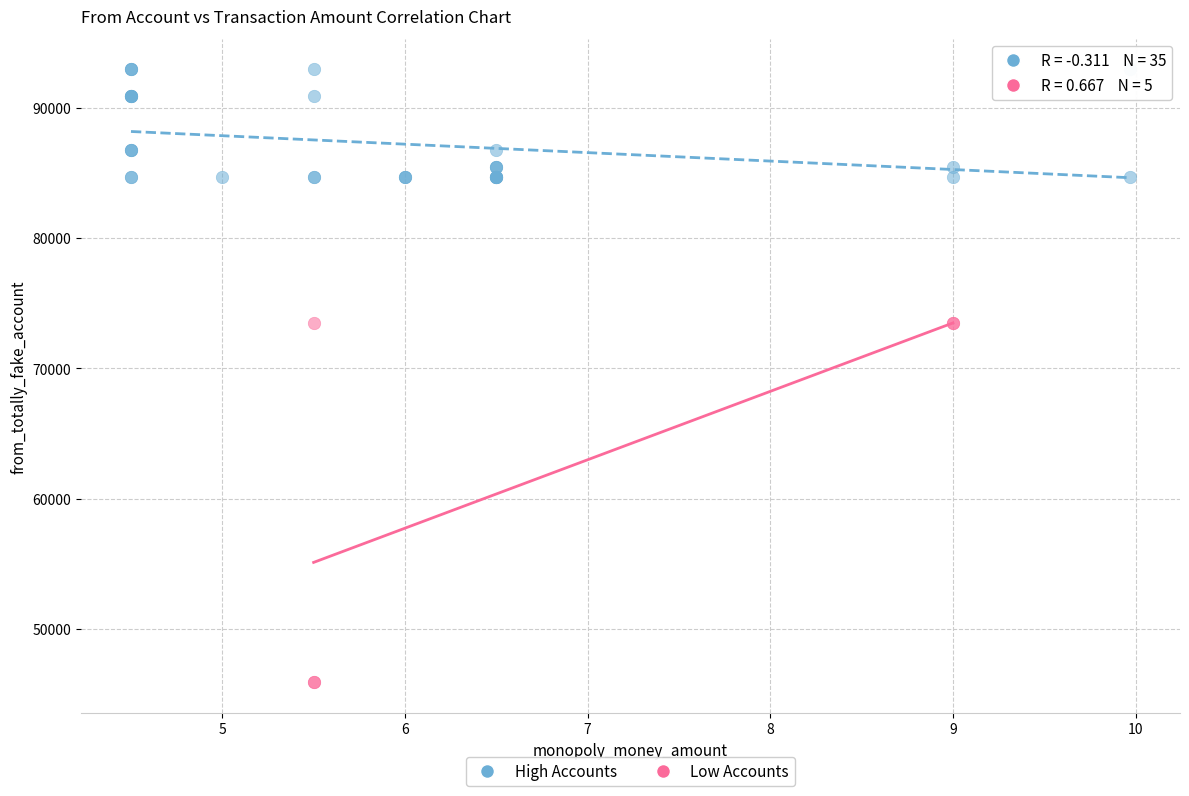

Which series contains the highest Y value?

High Accounts